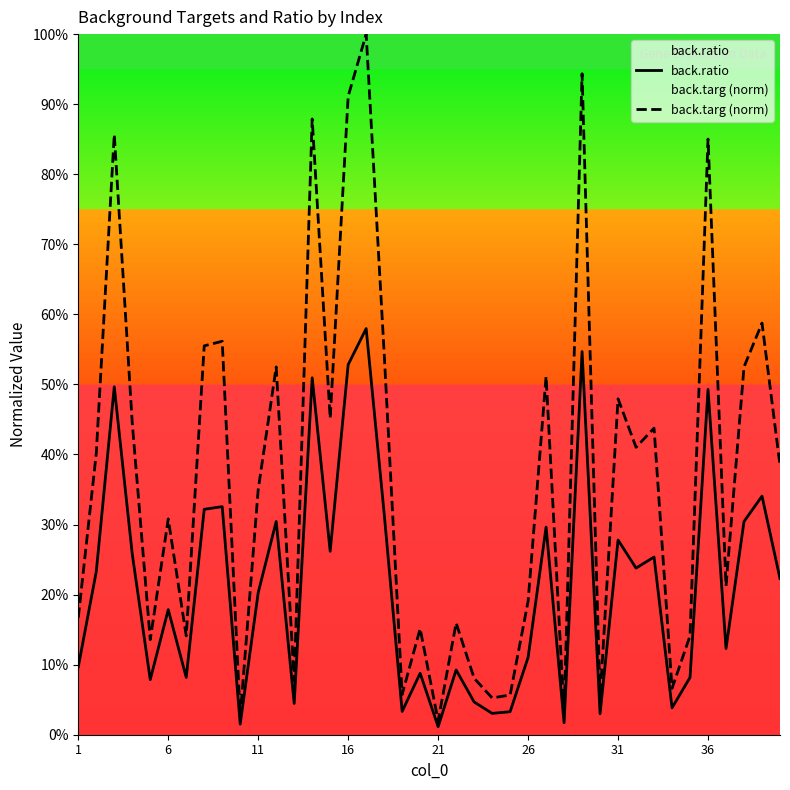

Which series has the largest total across all categories?

back.targ (norm)